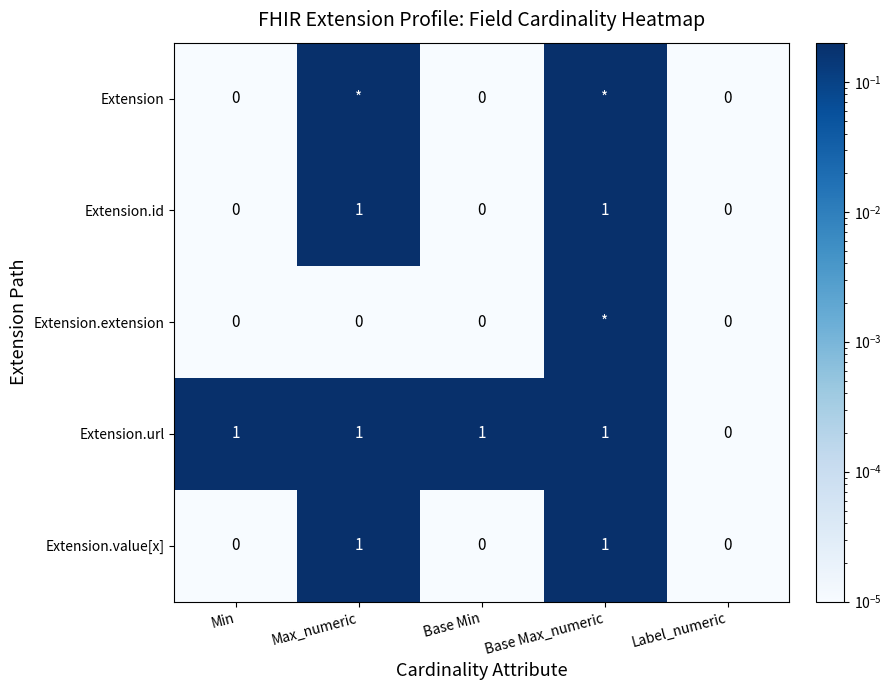

What is the sum of all Extension.value[x] values?

2.0